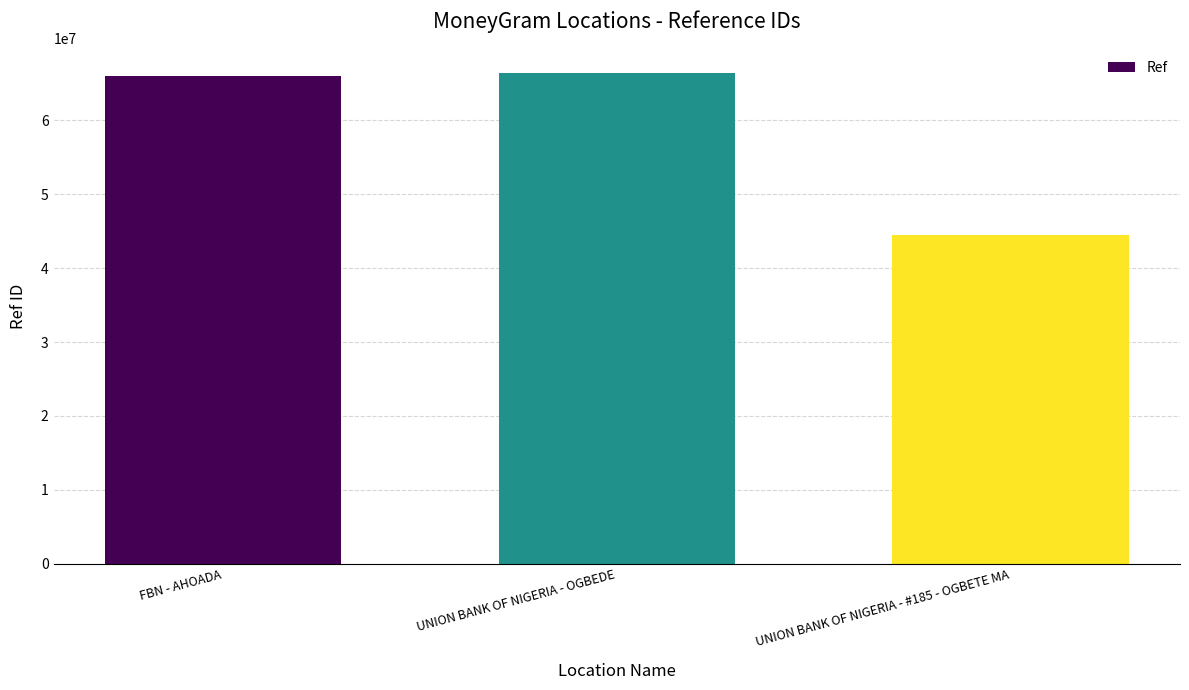

Is it true that the value at FBN - AHOADA is 65903168?

True